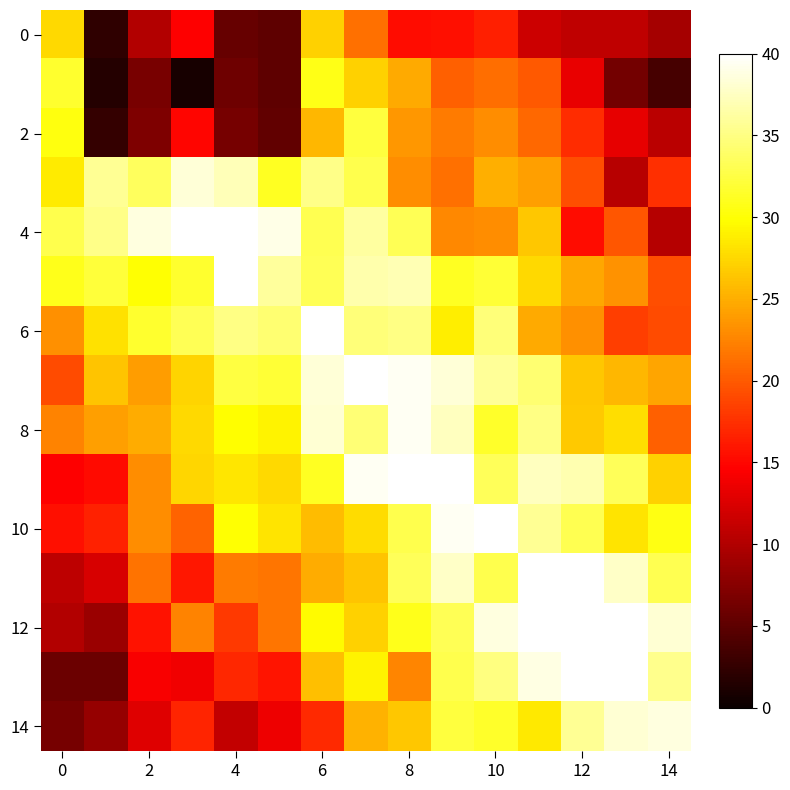

At how many categories does at least one series exceed 9?

15